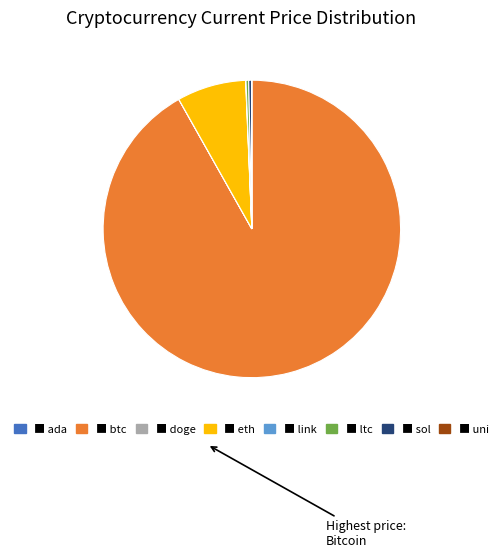

How many segments does this pie chart have?

8